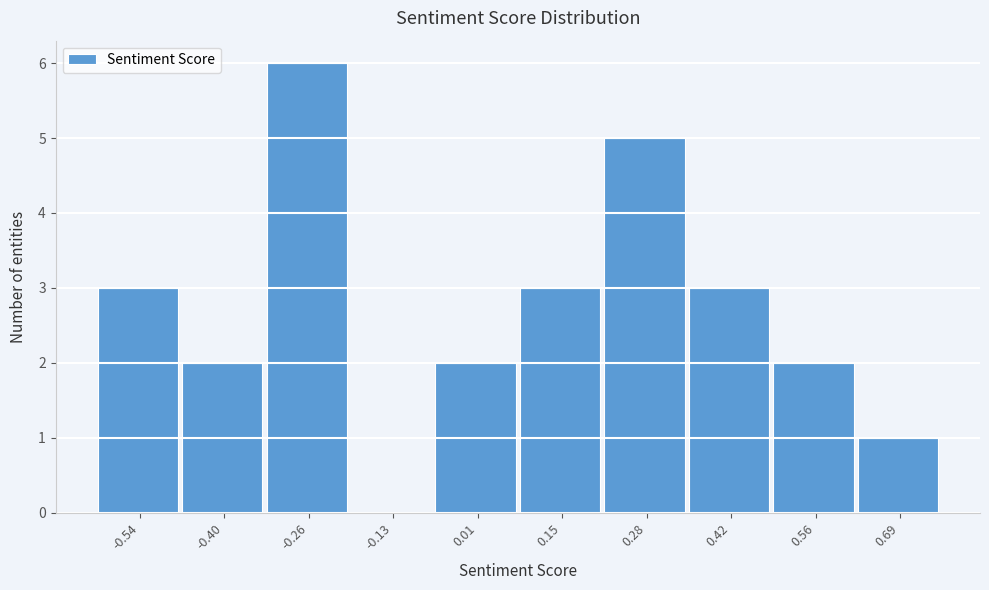

Reading left to right, extract all data points from this chart.

-0.54=3	-0.40=2	-0.26=6	-0.13=0	0.01=2	0.15=3	0.28=5	0.42=3	0.56=2	0.69=1